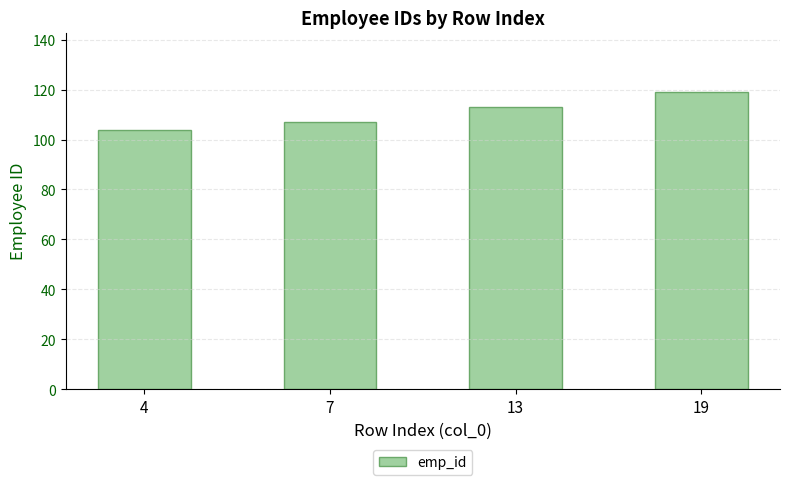

True or false: the data shows 104 at 4.

True